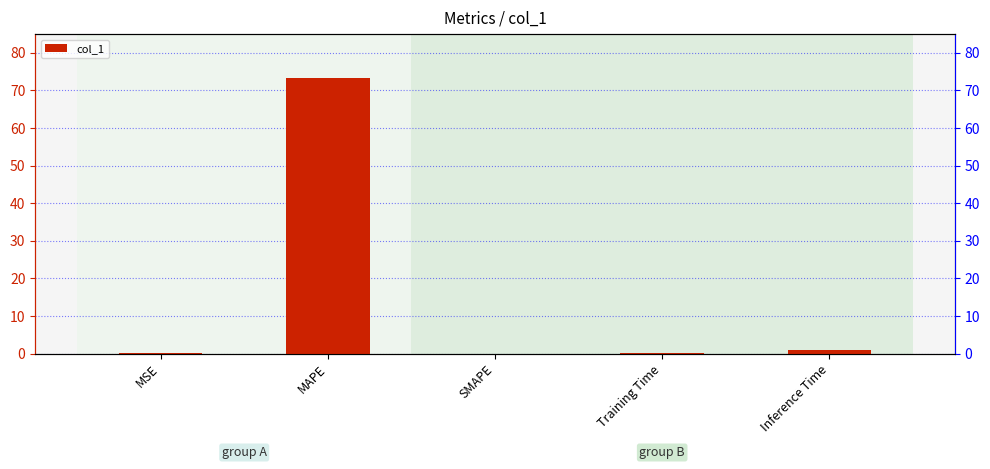

What is the label of the 1st bar from the right?

Inference Time